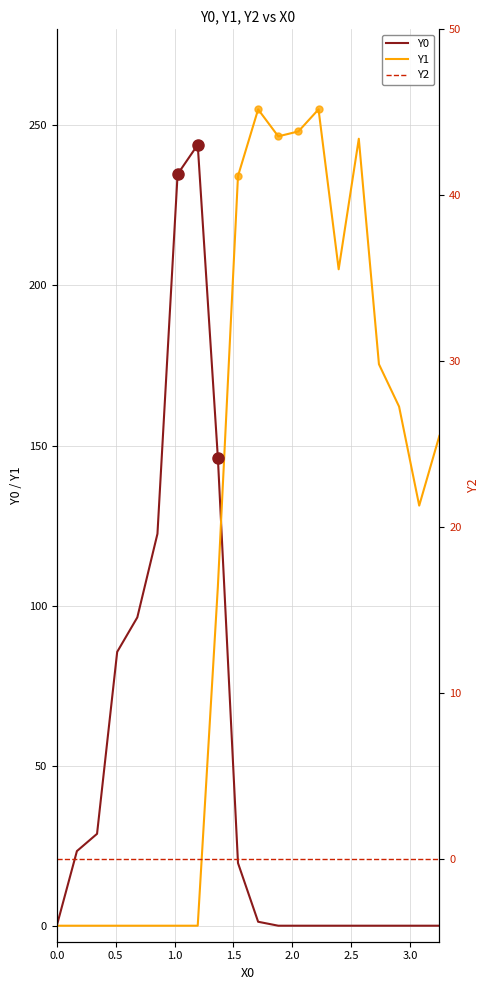

Is the value of Y2 at 13 greater than the value of Y0 at 11?

No